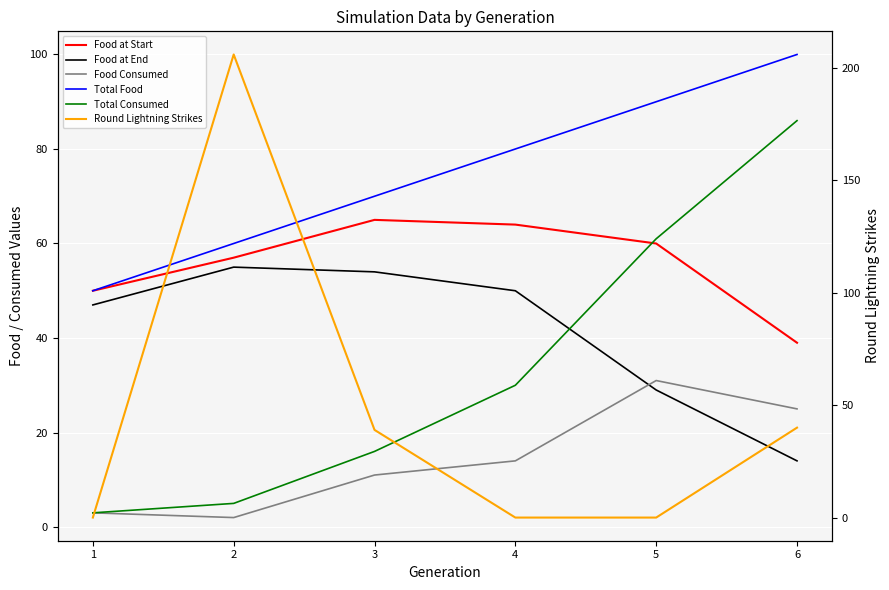

At how many categories does at least one series exceed 185?

1